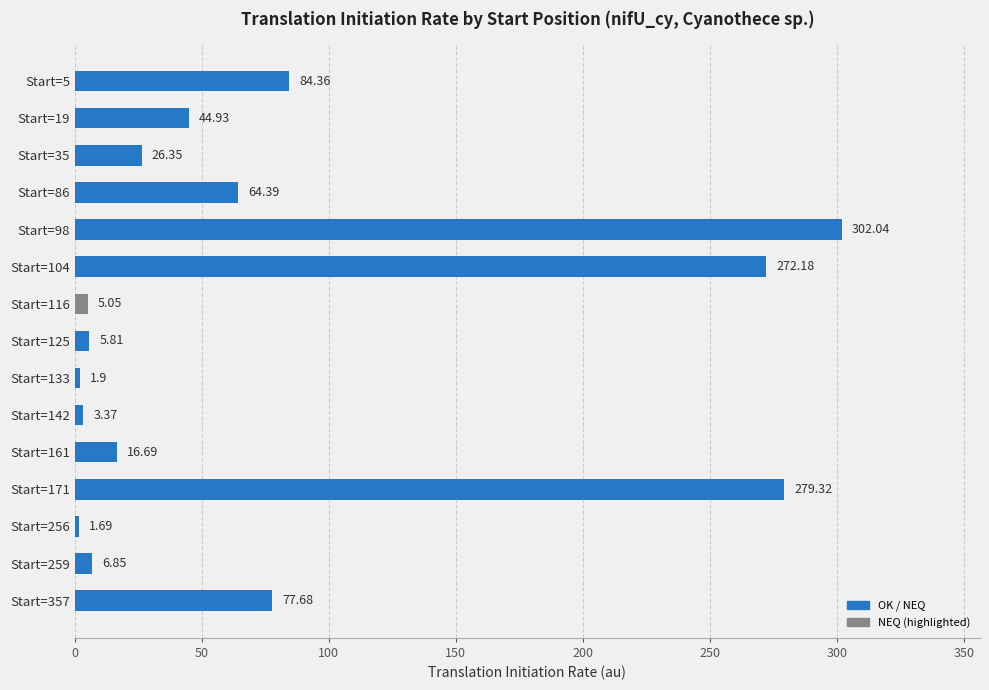

Which has a higher value, Start=35 or Start=86?

Start=86